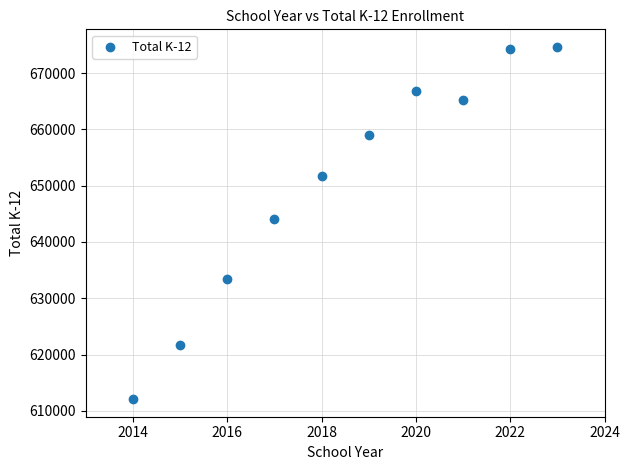

What is the average X value?

2018